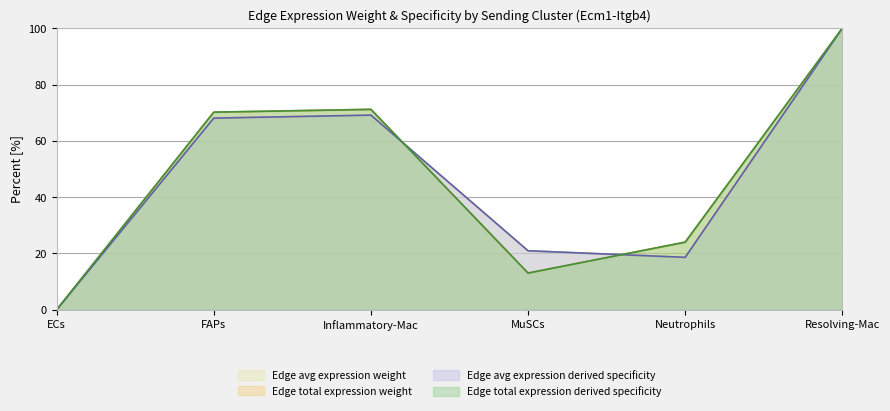

Where do Edge avg expression derived specificity and Edge avg expression weight first cross each other?

MuSCs and Neutrophils